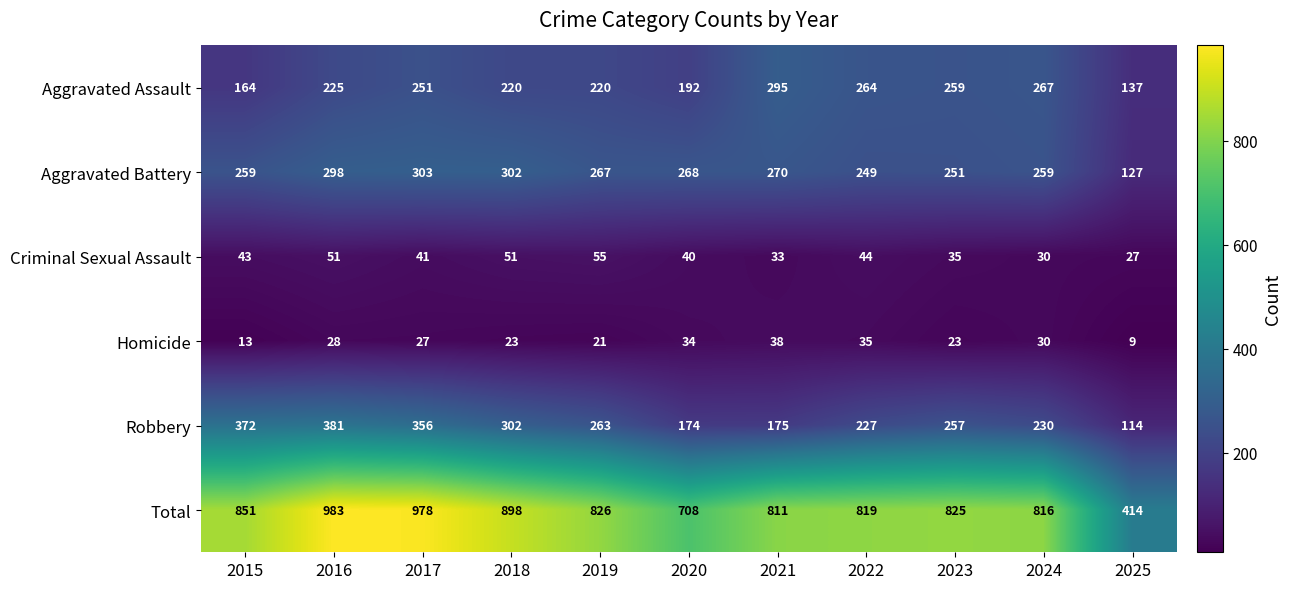

What is the difference between the highest and lowest values at 2019?

805